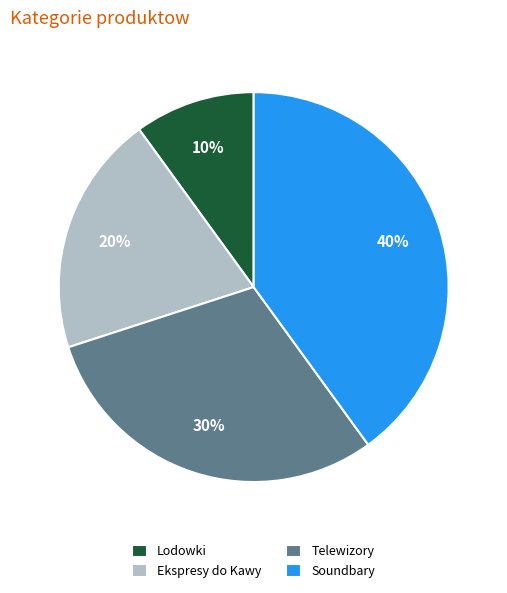

What is the smallest slice in the pie chart?

Lodowki